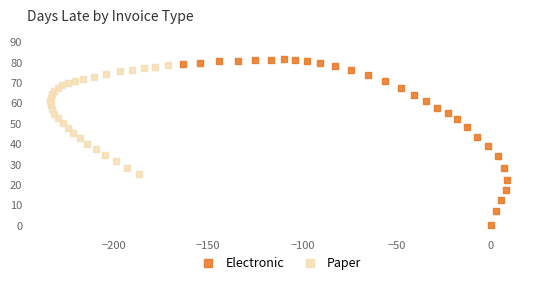

Which series has the widest spread of Y values?

Electronic